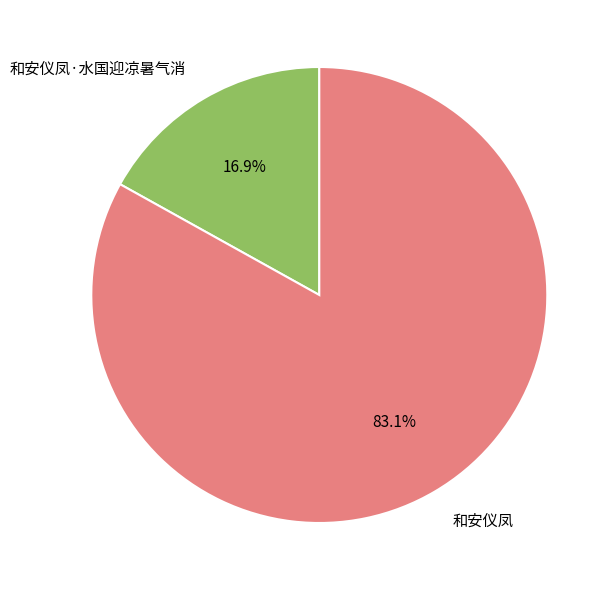

Which has a higher value, 和安仪凤·水国迎凉暑气消 or 和安仪凤?

和安仪凤